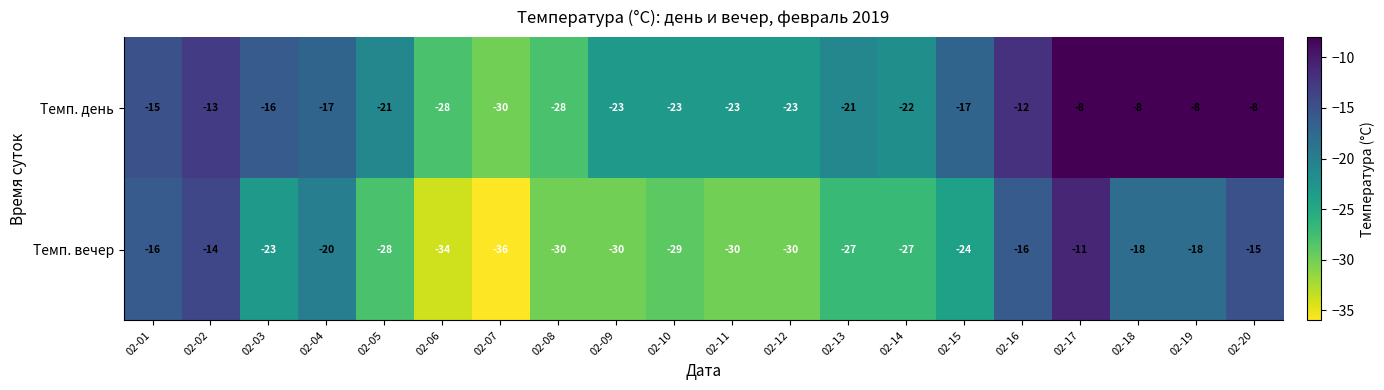

Between 02-01 and 02-05, which series saw the biggest shift?

Темп. вечер